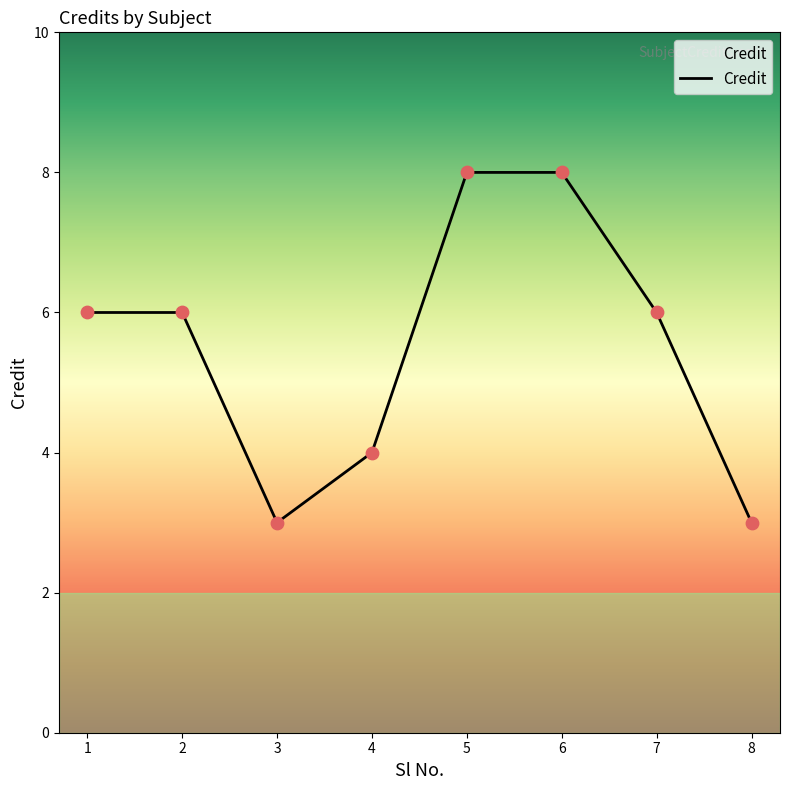

Approximately how many times larger is the value at 7 compared to 8?

2.0